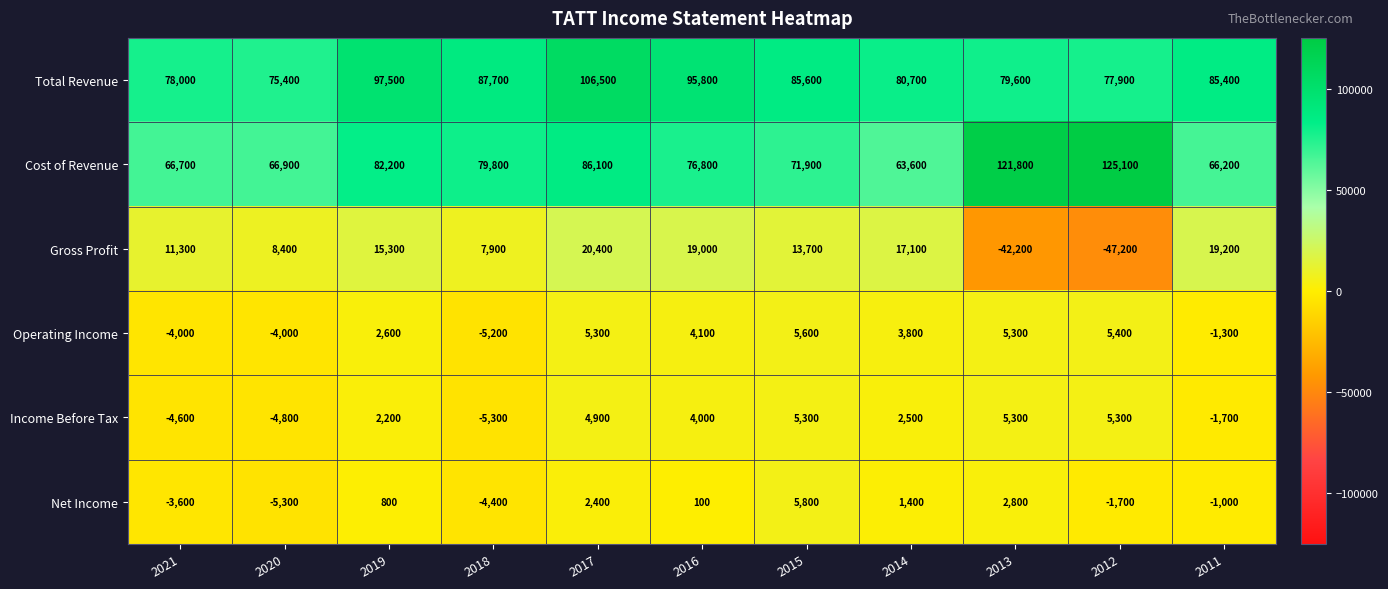

Where is Net Income nearest to the value 250?

2016